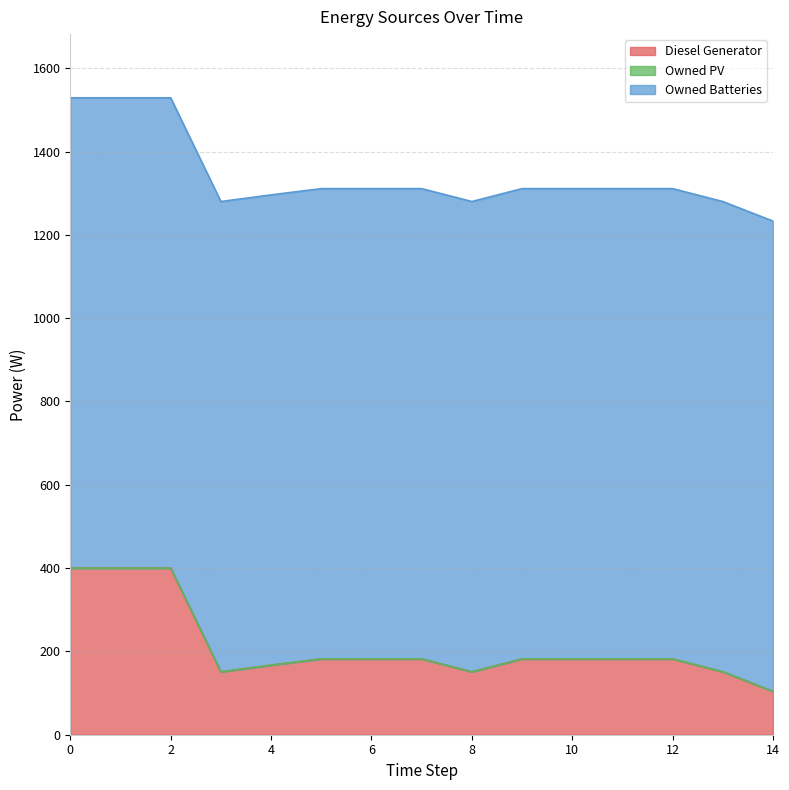

List the series in order of their overall mean, lowest first.

Owned PV, Diesel Generator, Owned Batteries